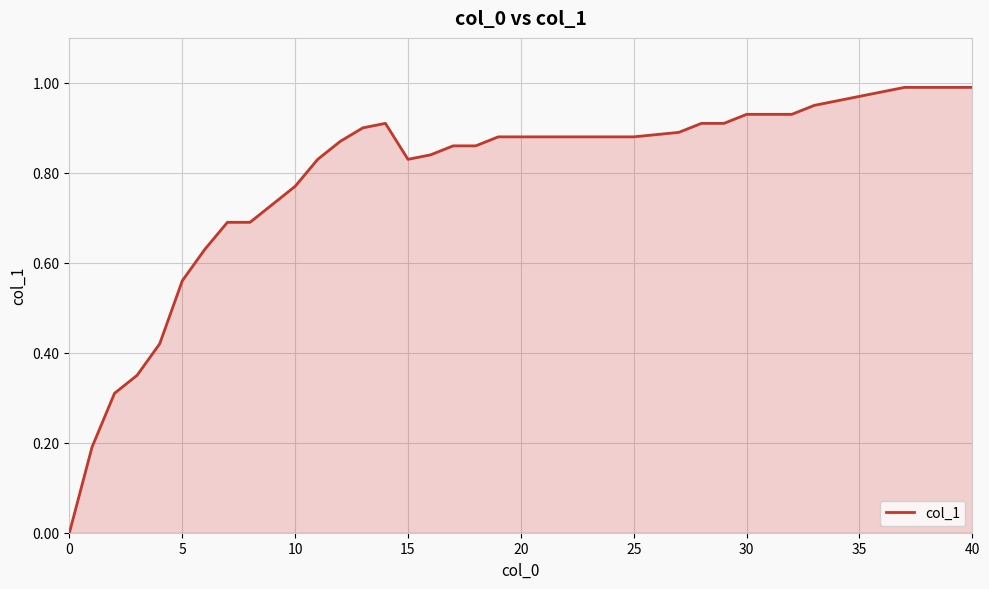

Does the chart have visible grid lines?

Yes